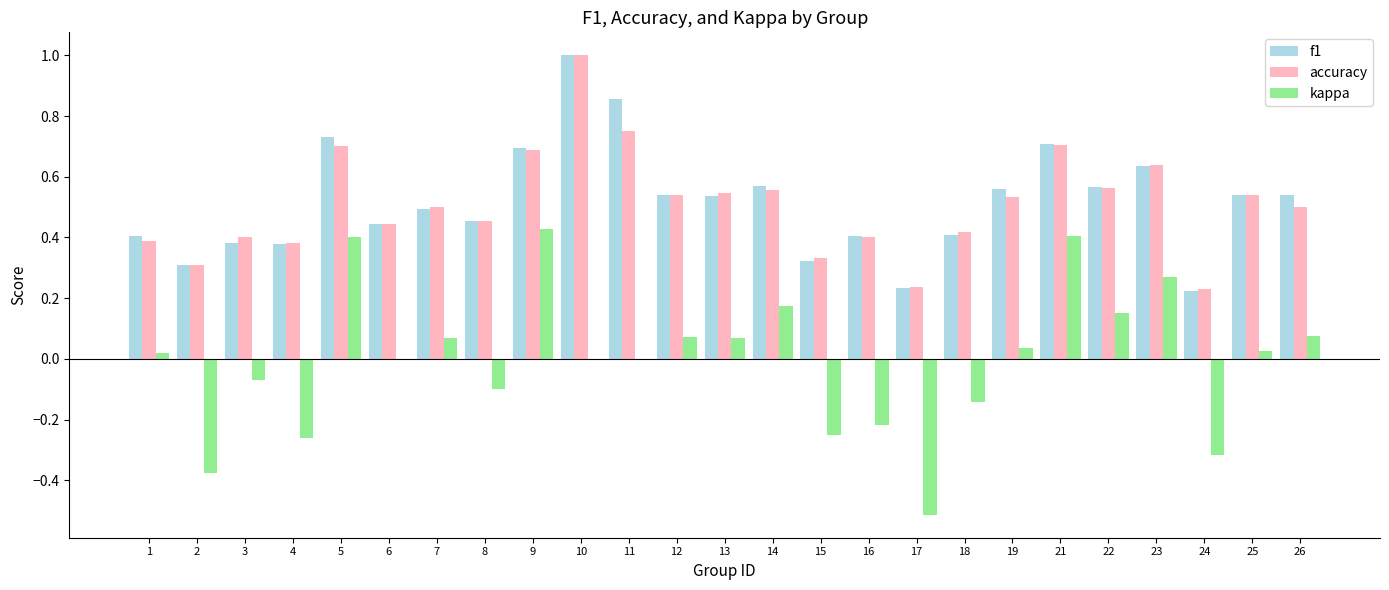

Count the number of categories in the chart.

25